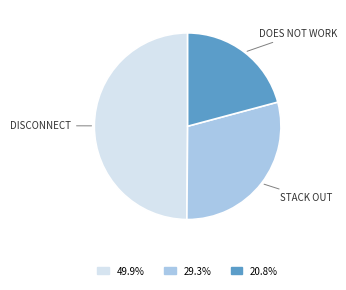

What is the smallest slice in the pie chart?

DOES NOT WORK